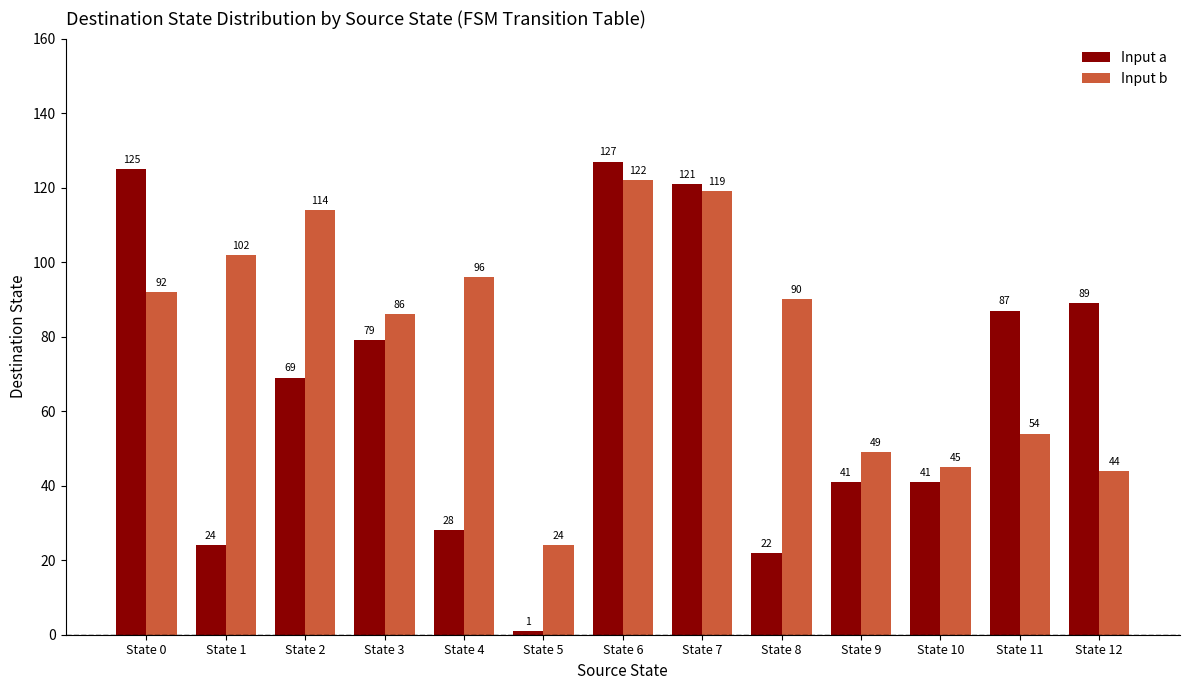

What is the average value of the Input b series?

80